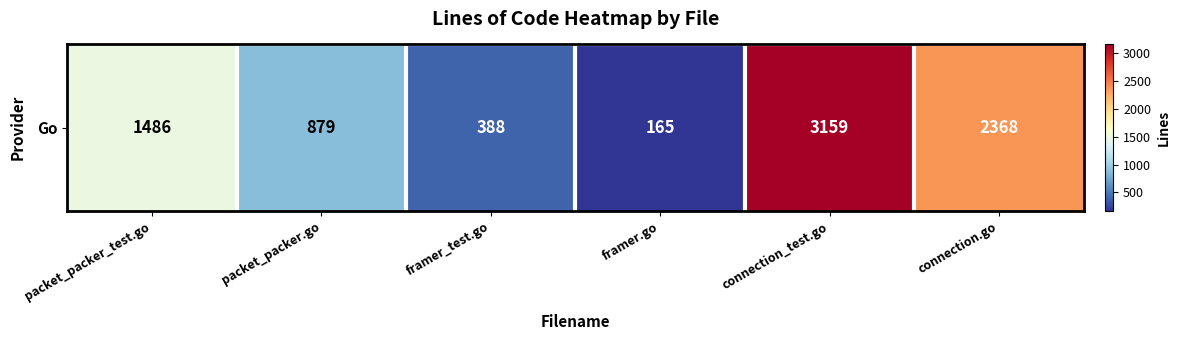

Reading left to right, list all the values displayed in this chart.

packet_packer_test.go=1486	packet_packer.go=879	framer_test.go=388	framer.go=165	connection_test.go=3159	connection.go=2368